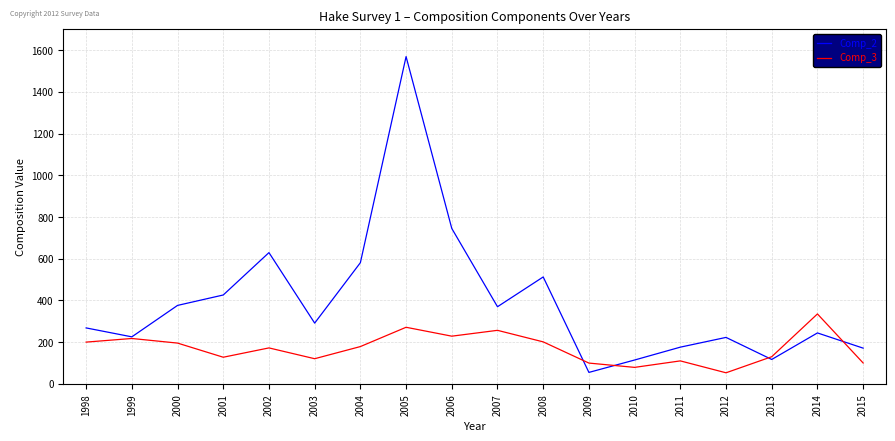

Is this an area chart (filled region under the line)?

No